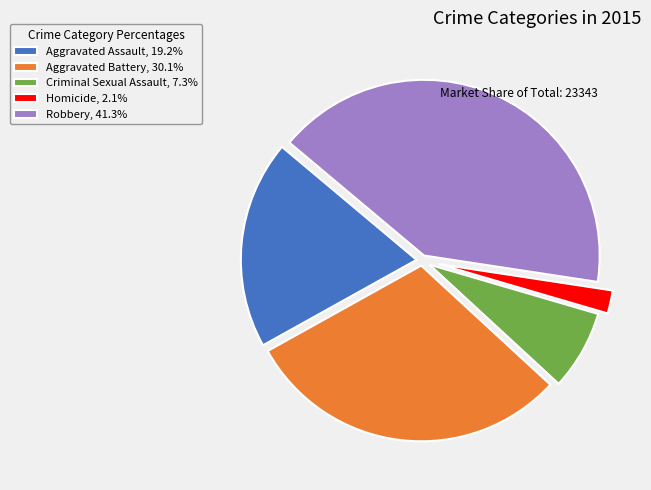

What is the ratio of the value at Aggravated Assault, 19.2% to the value at Robbery, 41.3%?

0.5